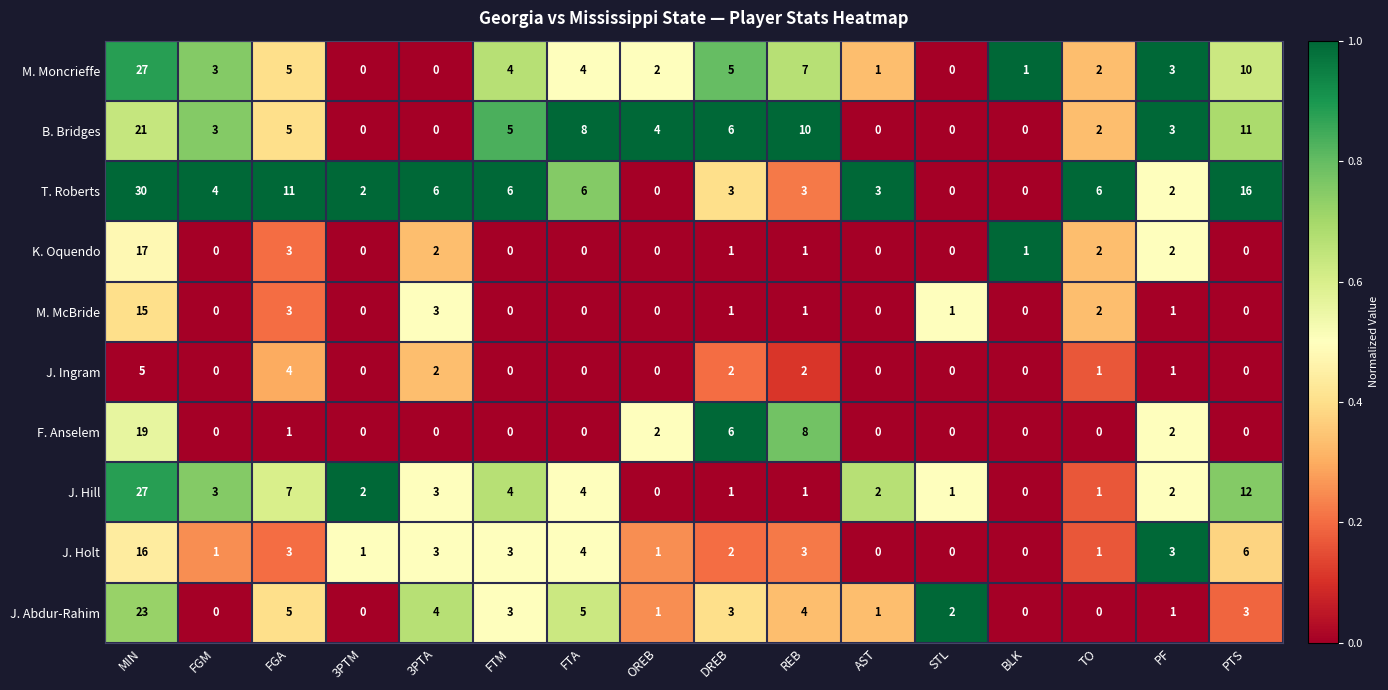

What is the spread (max minus min) of values at STL?

2